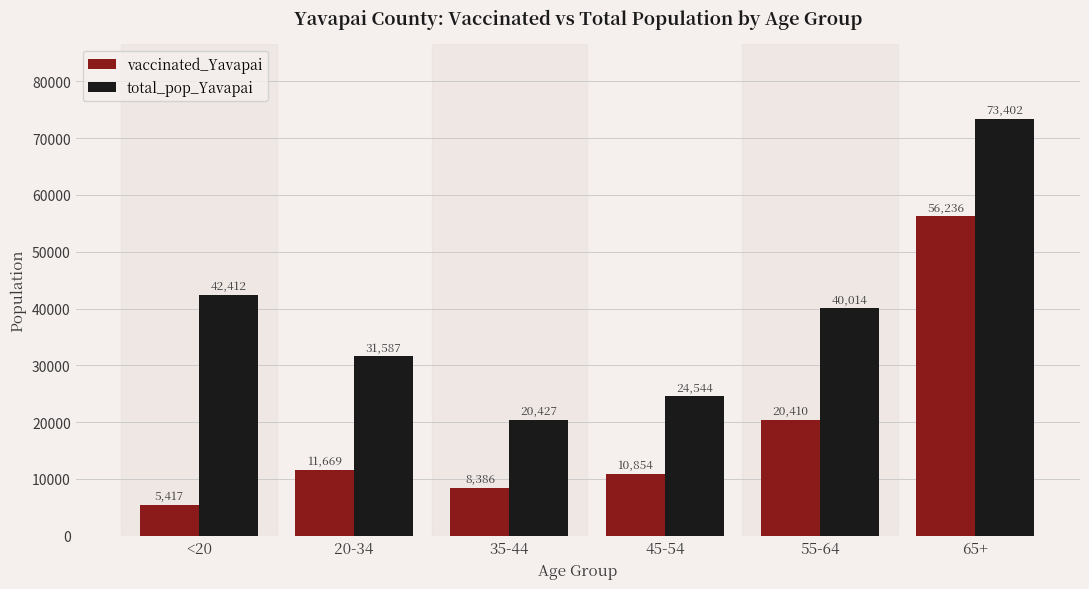

Is the value of vaccinated_Yavapai at 20-34 greater than the value of total_pop_Yavapai at 45-54?

No